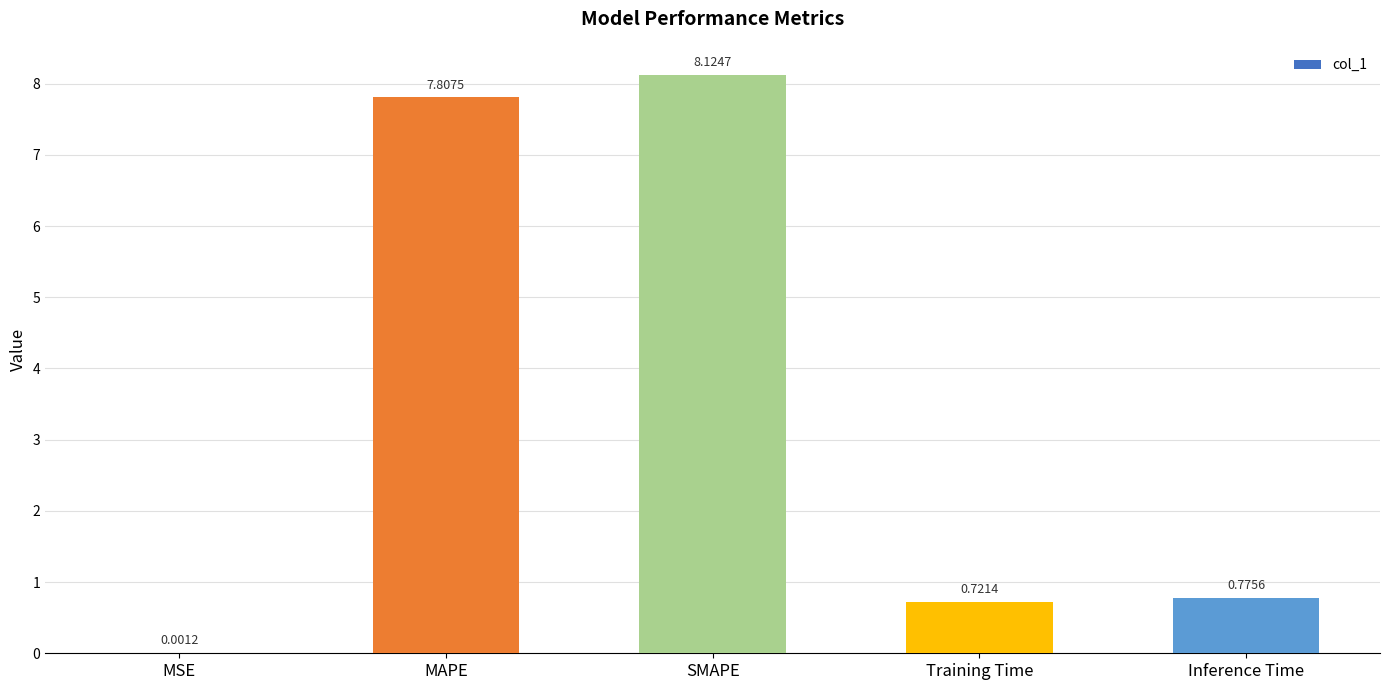

What is the sum of the values at SMAPE and MSE?

8.1